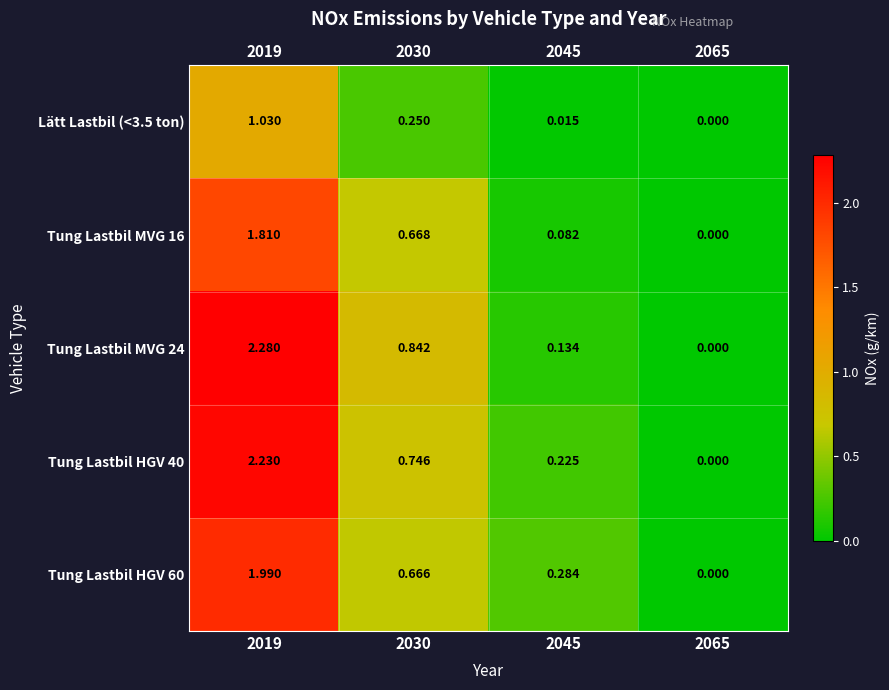

Is the value of Tung Lastbil HGV 60 at 2065 greater than the value of Tung Lastbil MVG 24 at 2030?

No